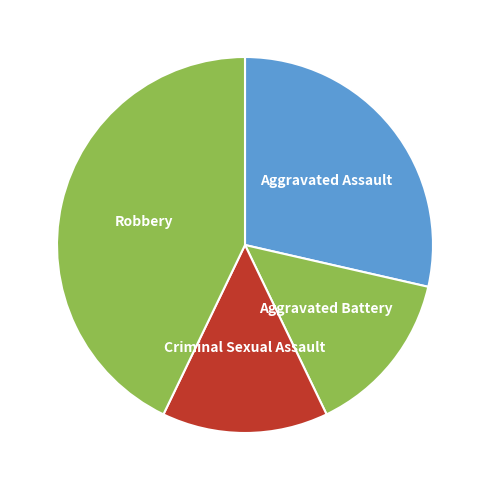

What is the largest slice in the pie chart?

Robbery